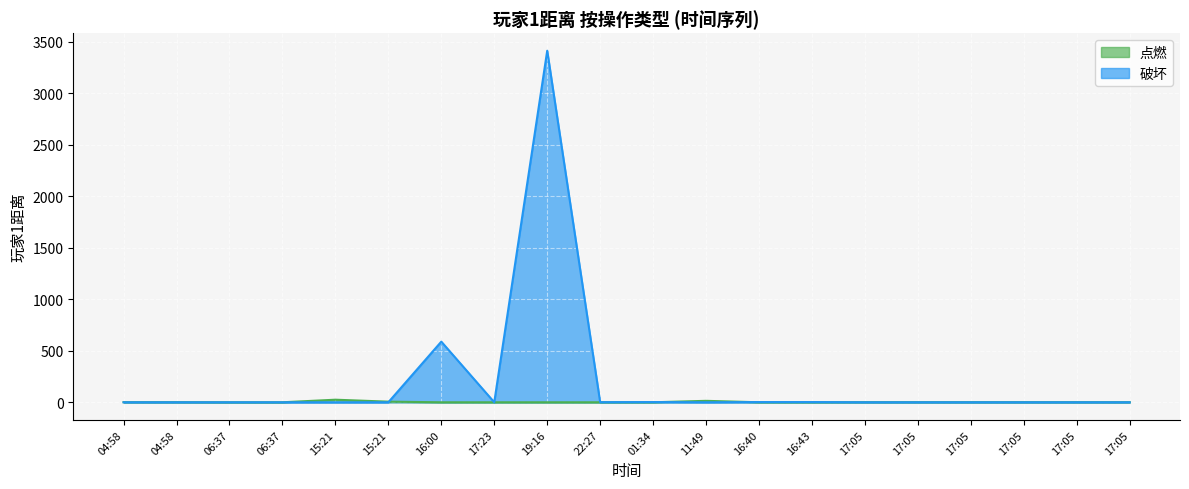

Which has a higher value, 22:27 or 04:58?

04:58